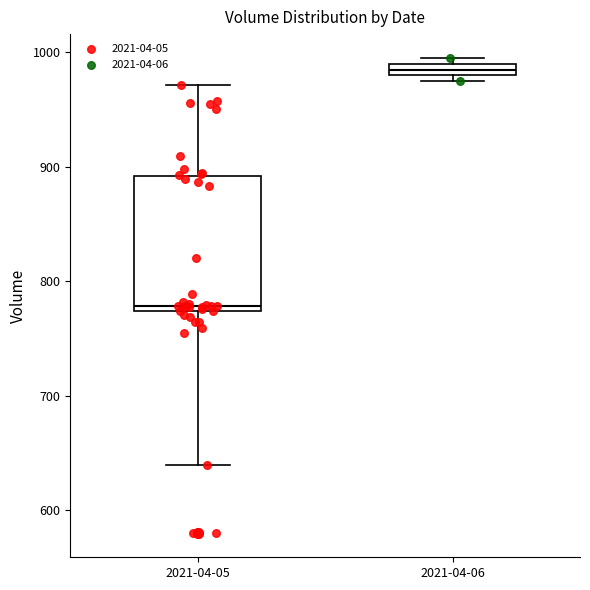

Where is the upper edge of the box for 2021-04-06 on the y-axis? The values are not printed on the chart, so give them approximately, as read against the axis.

990